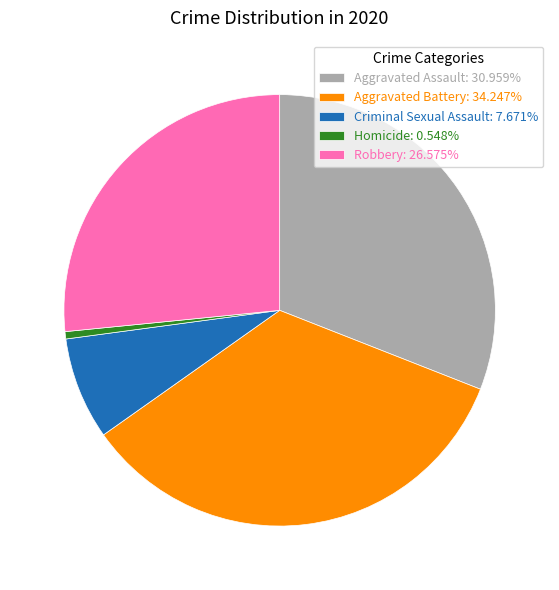

How many segments does this pie chart have?

5